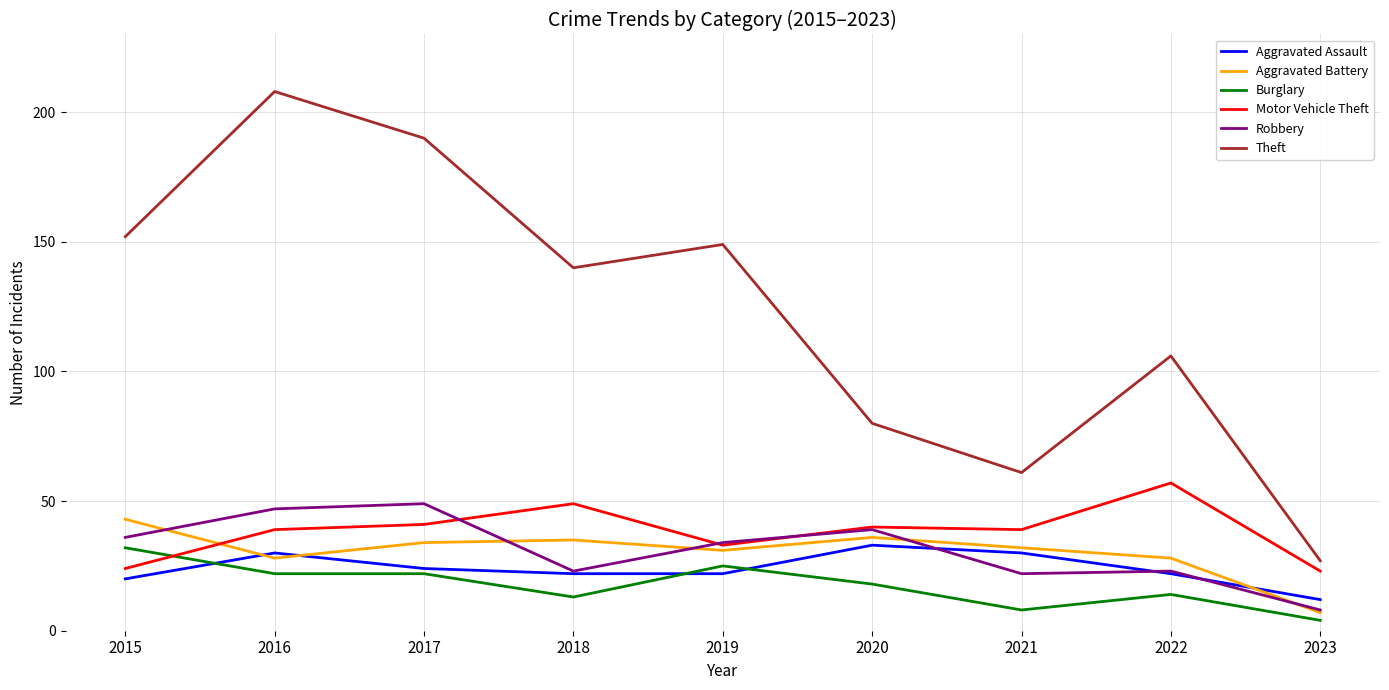

In Theft, how many points are lower than both neighbors (excluding endpoints)?

2